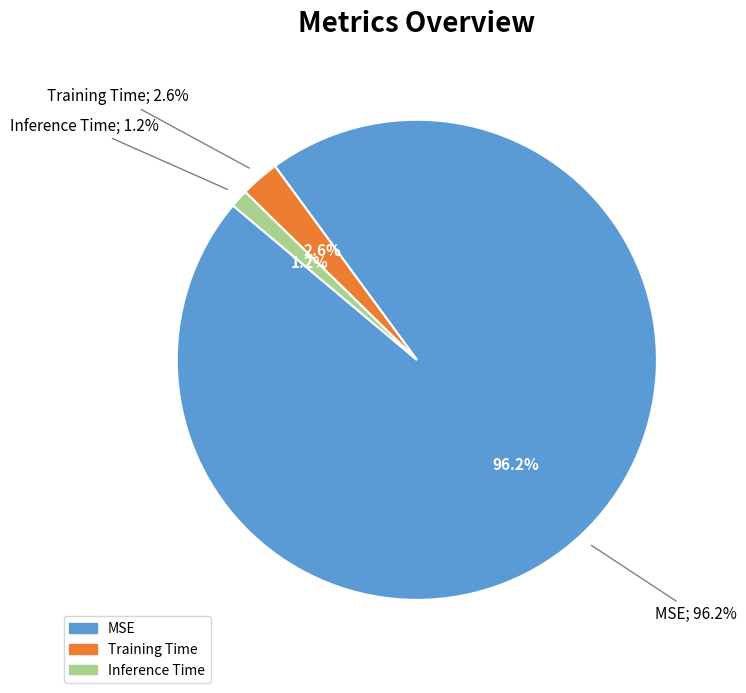

To the nearest percent, what portion does Training Time represent?

3%